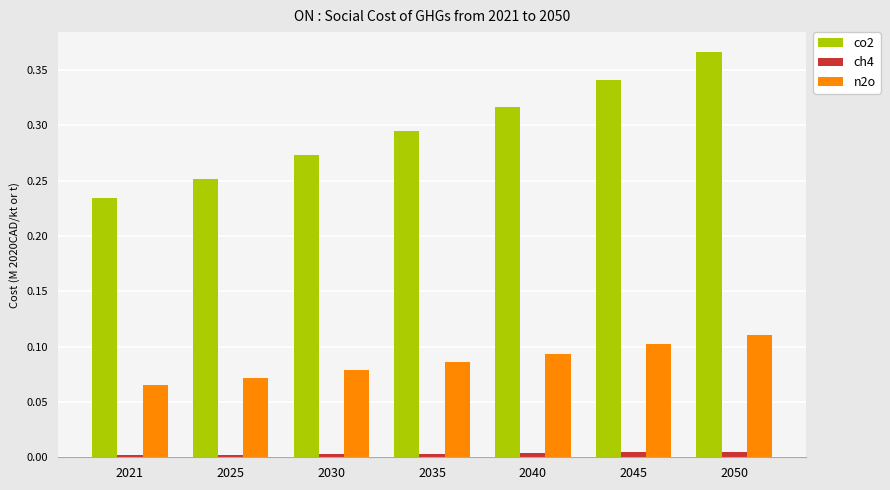

What are all the series names shown in the legend?

co2, ch4, n2o